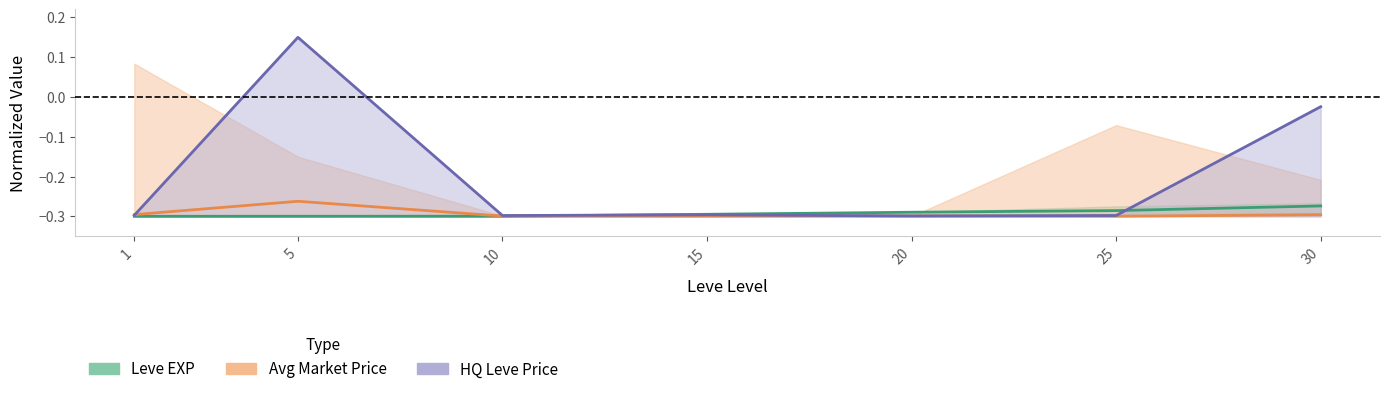

At which category does HQ Price mean reach its first local peak?

5